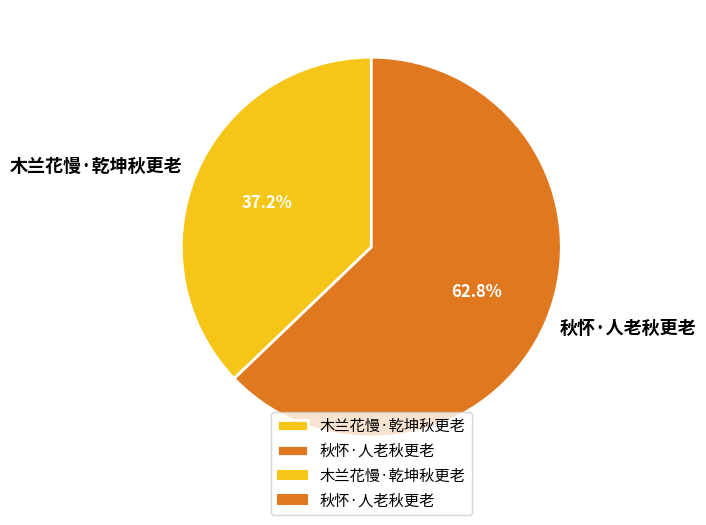

Rank the categories by value from highest to lowest.

秋怀·人老秋更老, 木兰花慢·乾坤秋更老